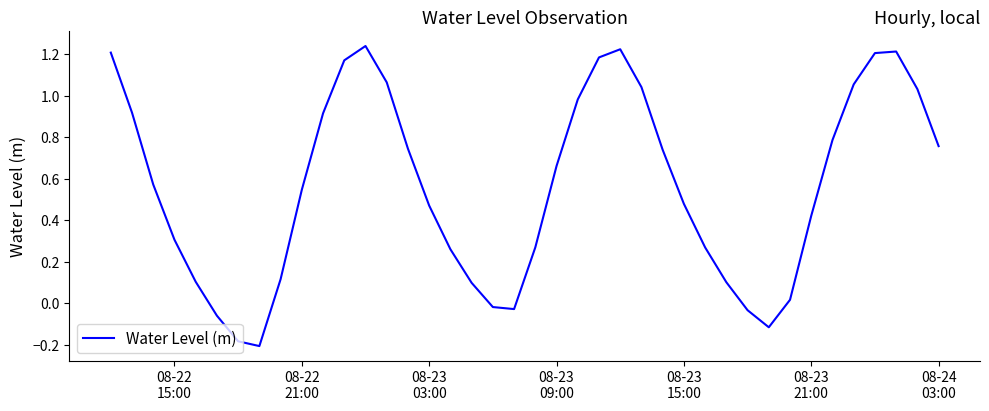

What is the difference between the maximum and minimum values?

1.4